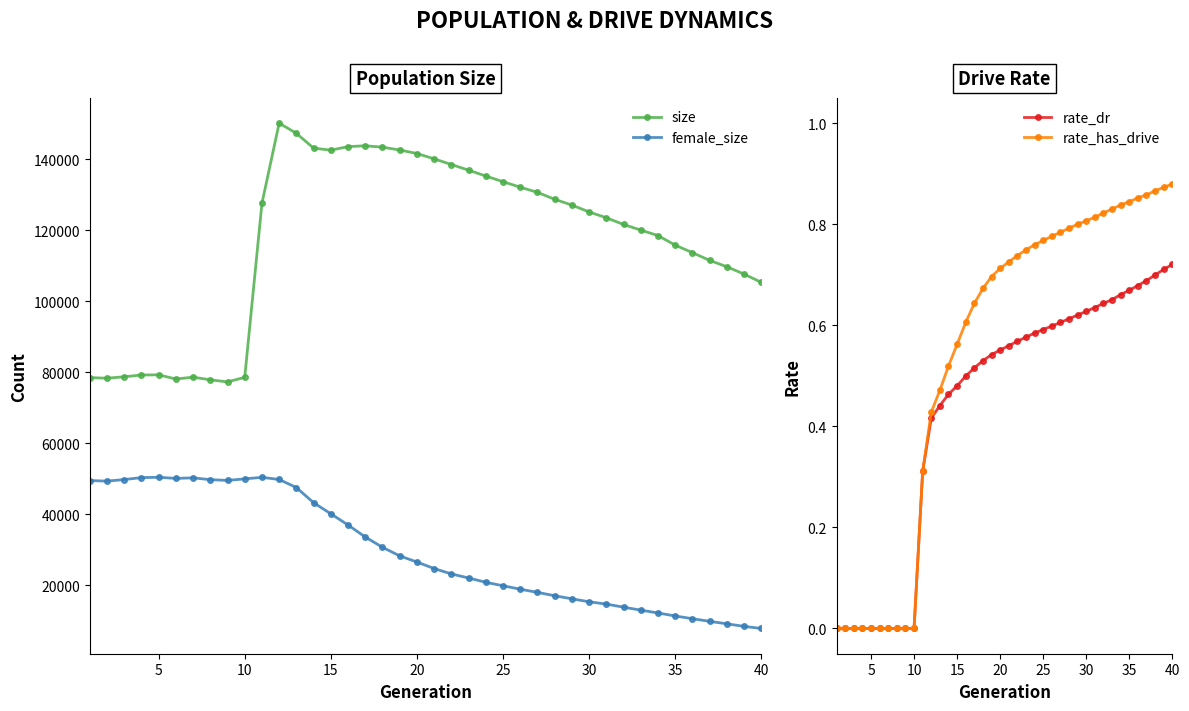

What is the greatest value displayed?

150163.0